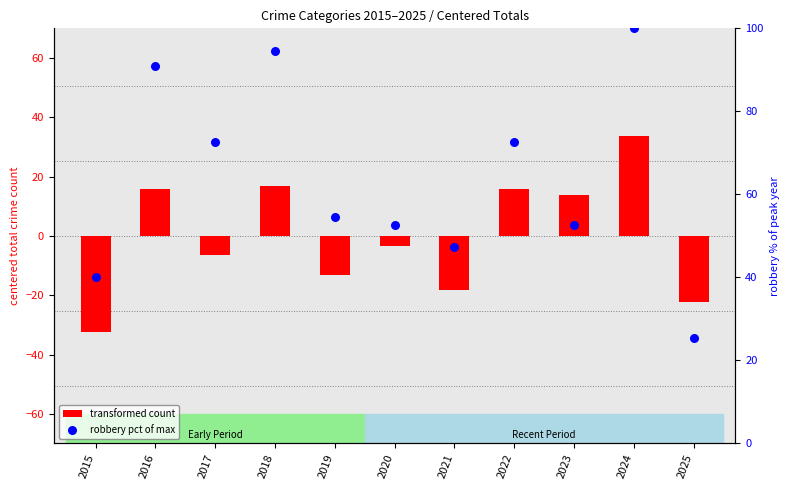

What is the total value across all series at 2024?

133.7